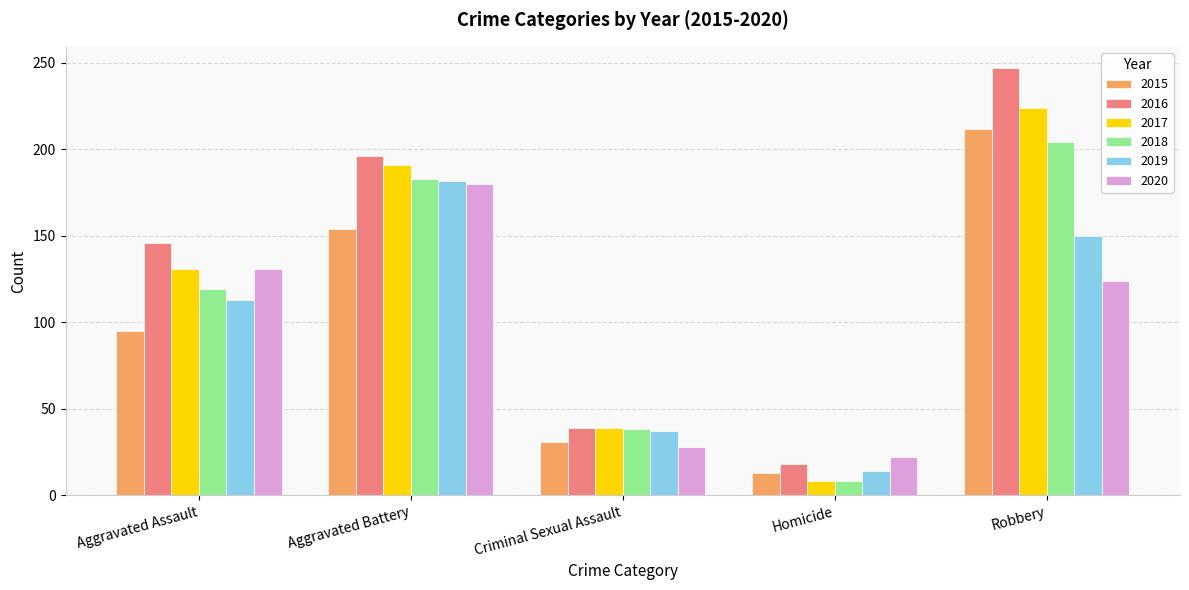

True or false: 2019 has a value of 194 at Aggravated Assault.

False